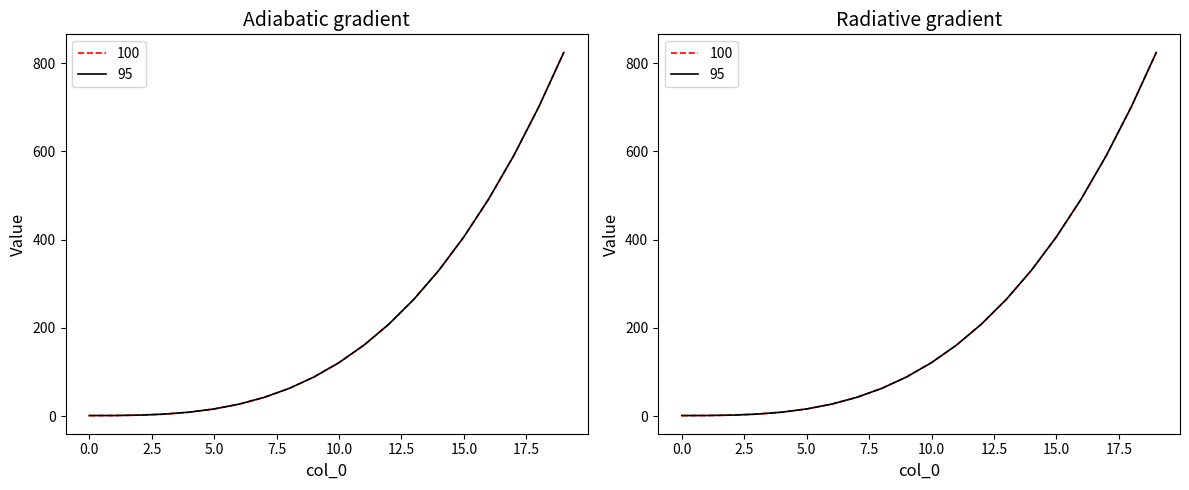

What is the difference between the maximum and minimum values in the 97 series?

823.1